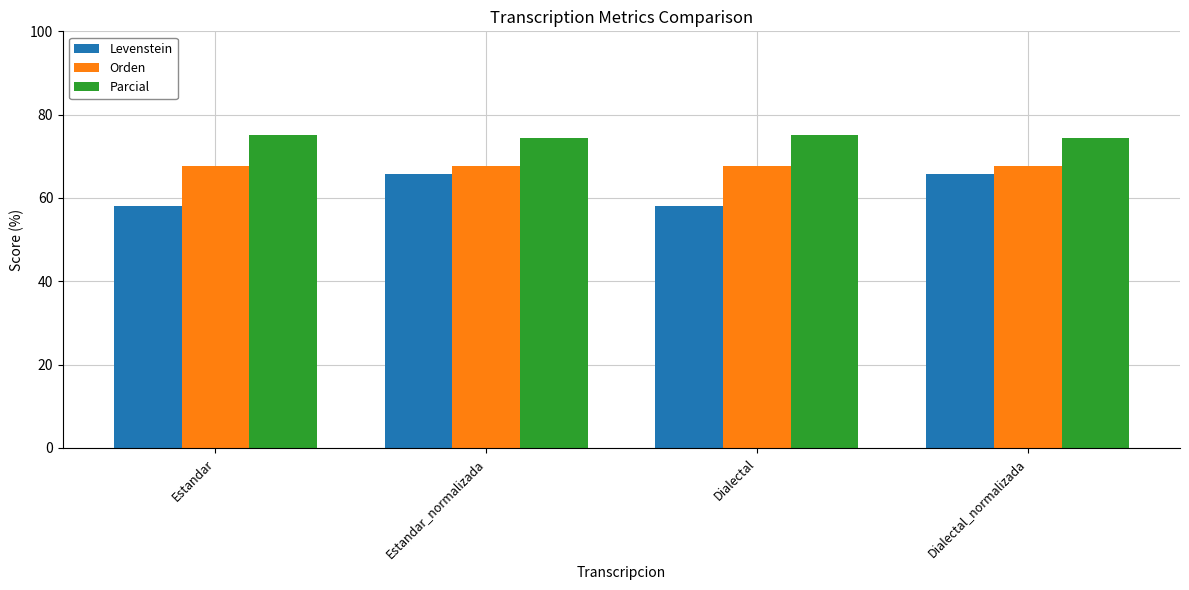

What is the sum of the Parcial values at Dialectal_normalizada and Estandar?

149.3